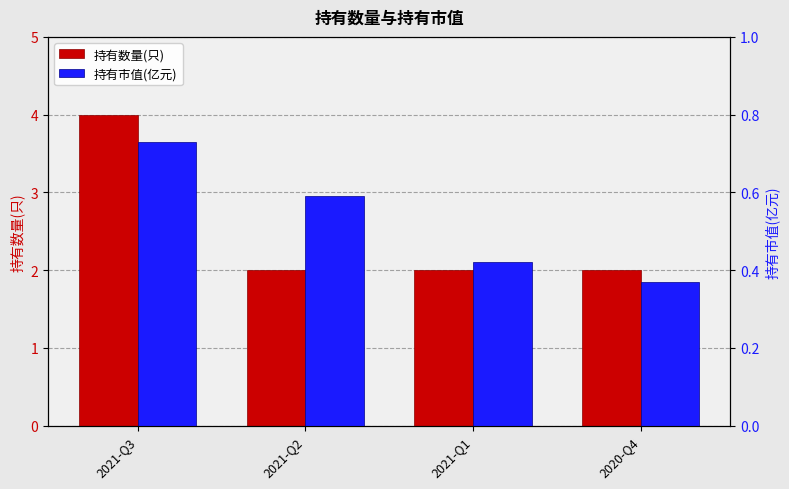

At which label does 持有数量(只) reach its minimum?

2021-Q2